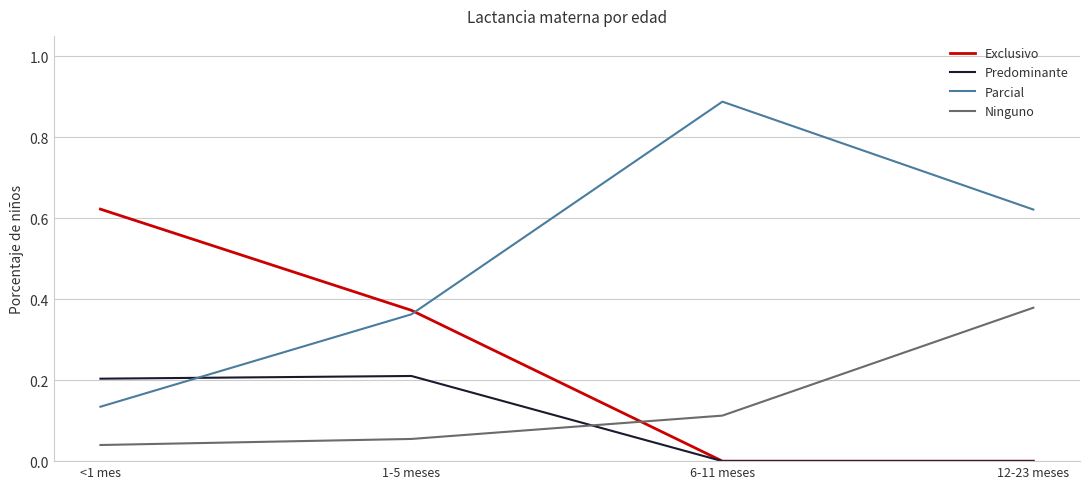

What position from the right is 1-5 meses?

3